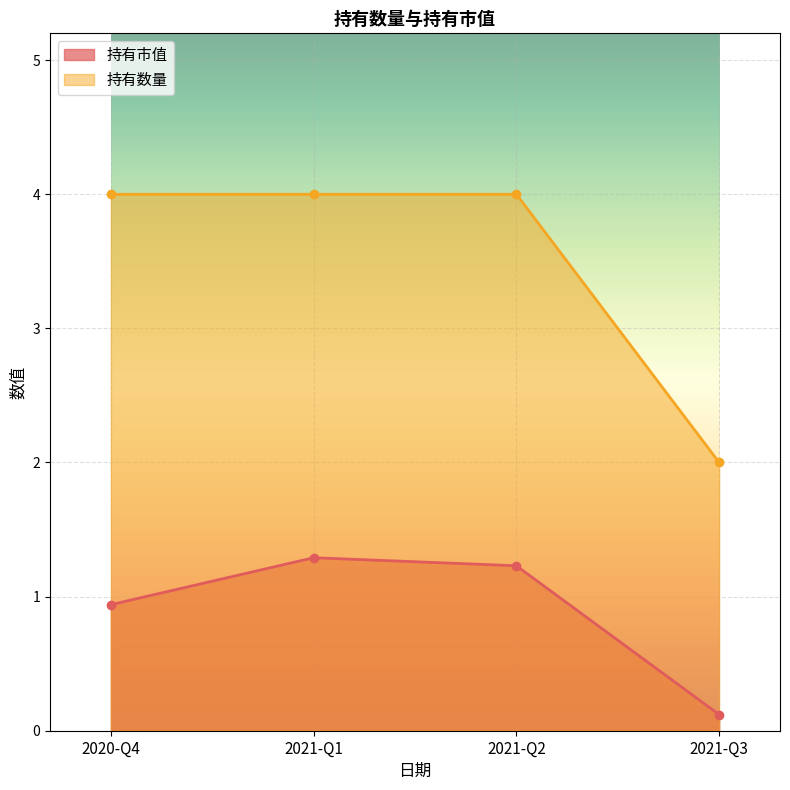

How many data points does each series have?

4